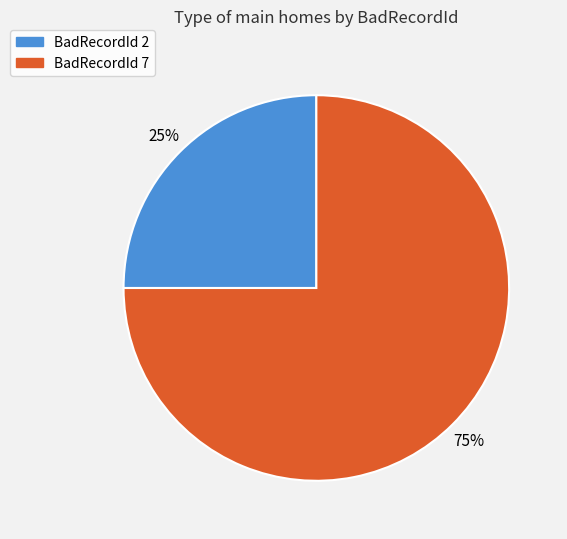

To the nearest percent, what is the average slice percentage?

50%